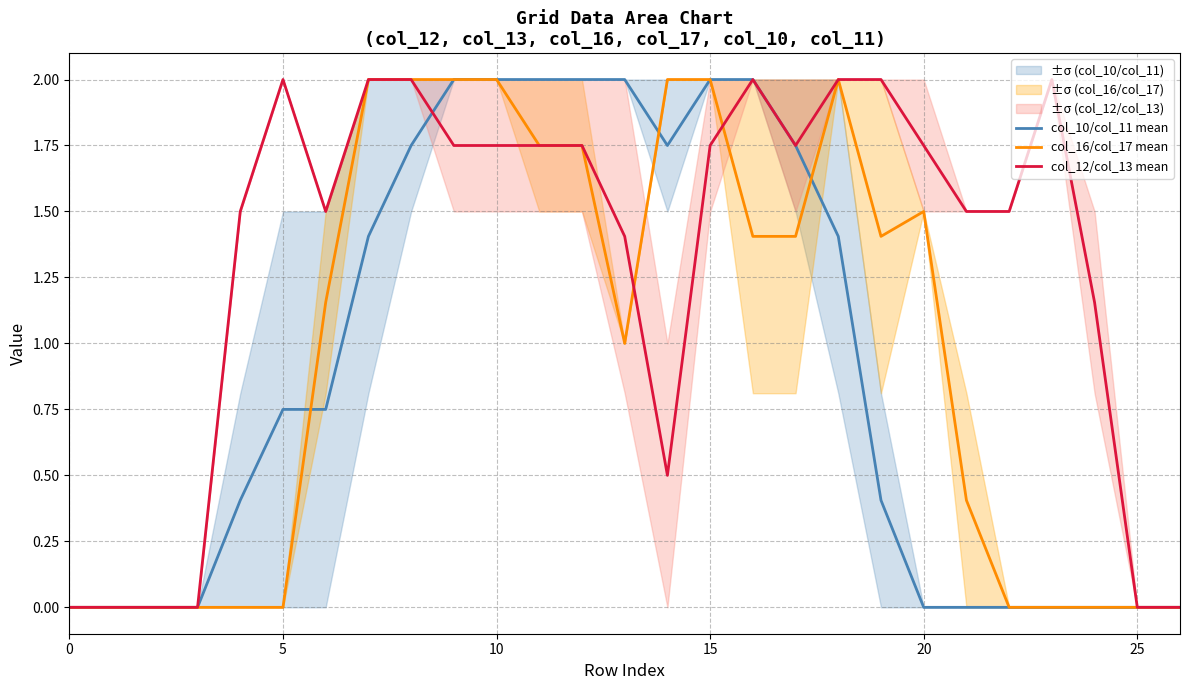

What is the maximum value for col_16/col_17 mean?

2.0